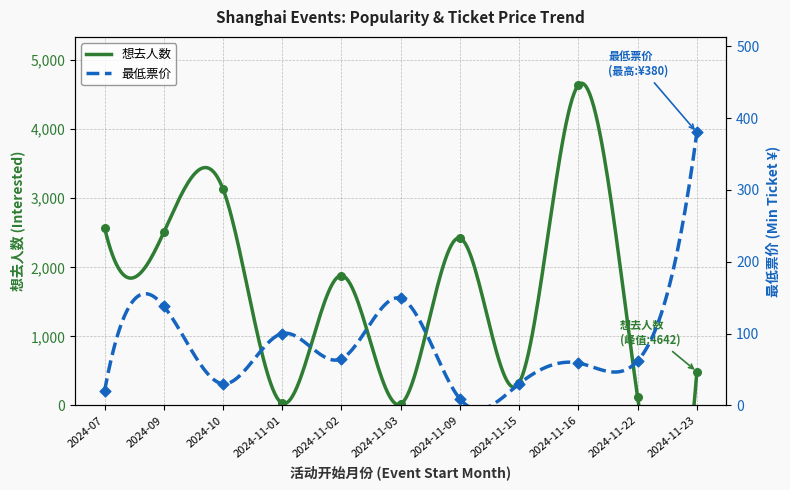

What is the total value across all series at 2024-11-22?

177